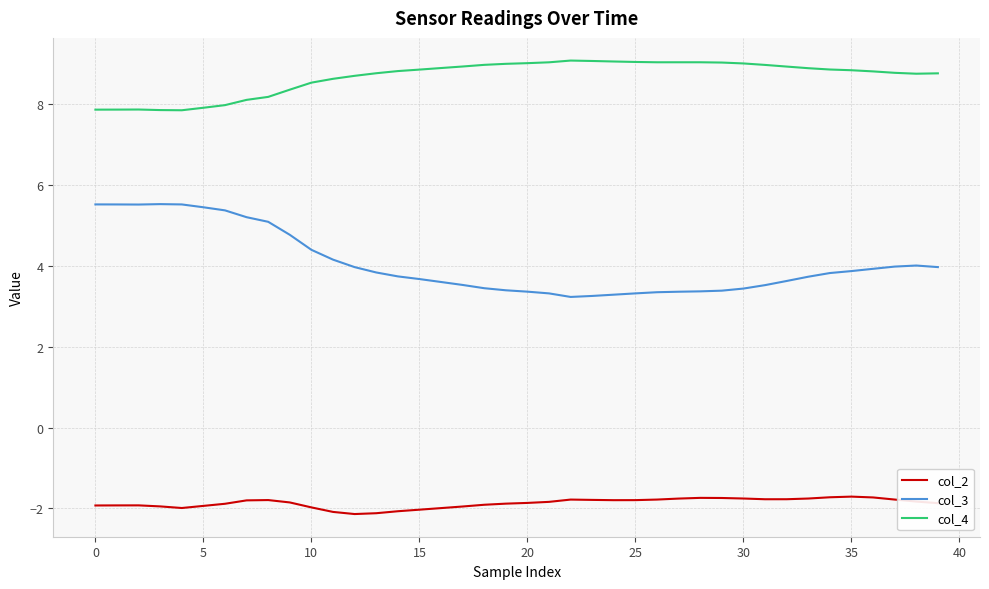

What is the minimum value shown in the chart?

-2.1